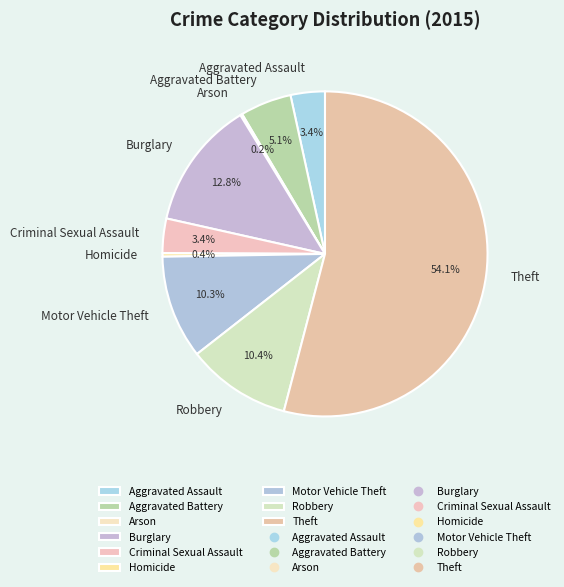

Which slice is the largest?

Theft